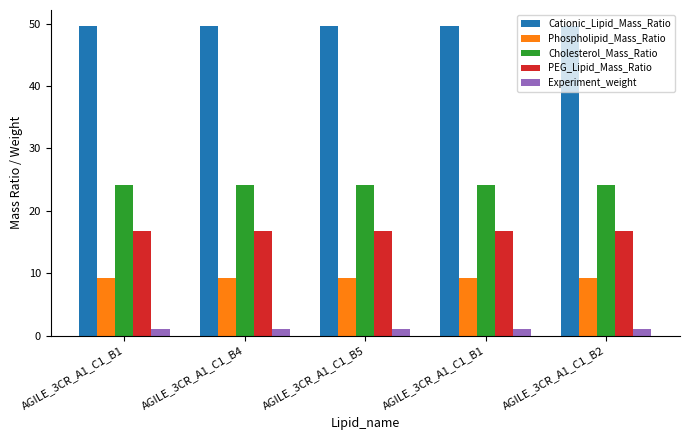

Which category has the highest value in the Experiment_weight series?

AGILE_3CR_A1_C1_B1